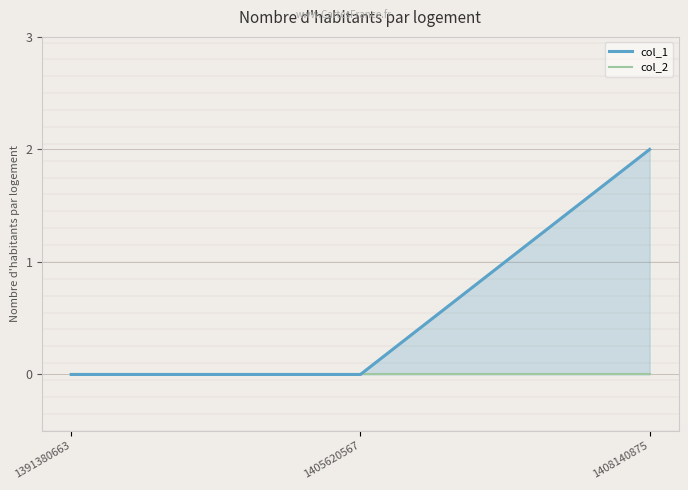

At 1408140875, list the series in order from largest to smallest.

col_1, col_2